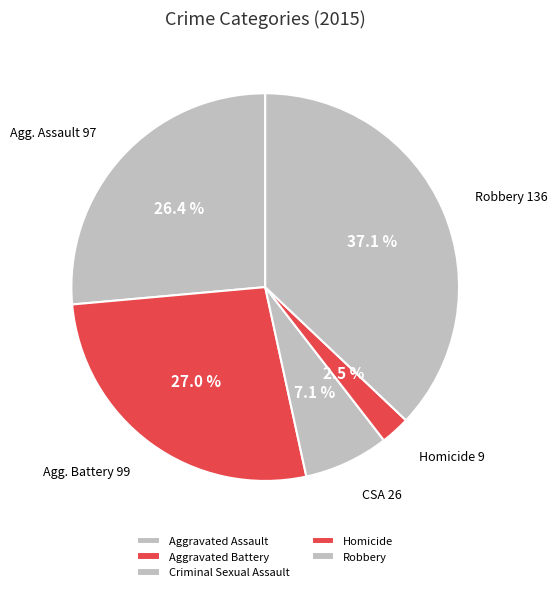

Which category has the biggest portion of the pie?

Robbery